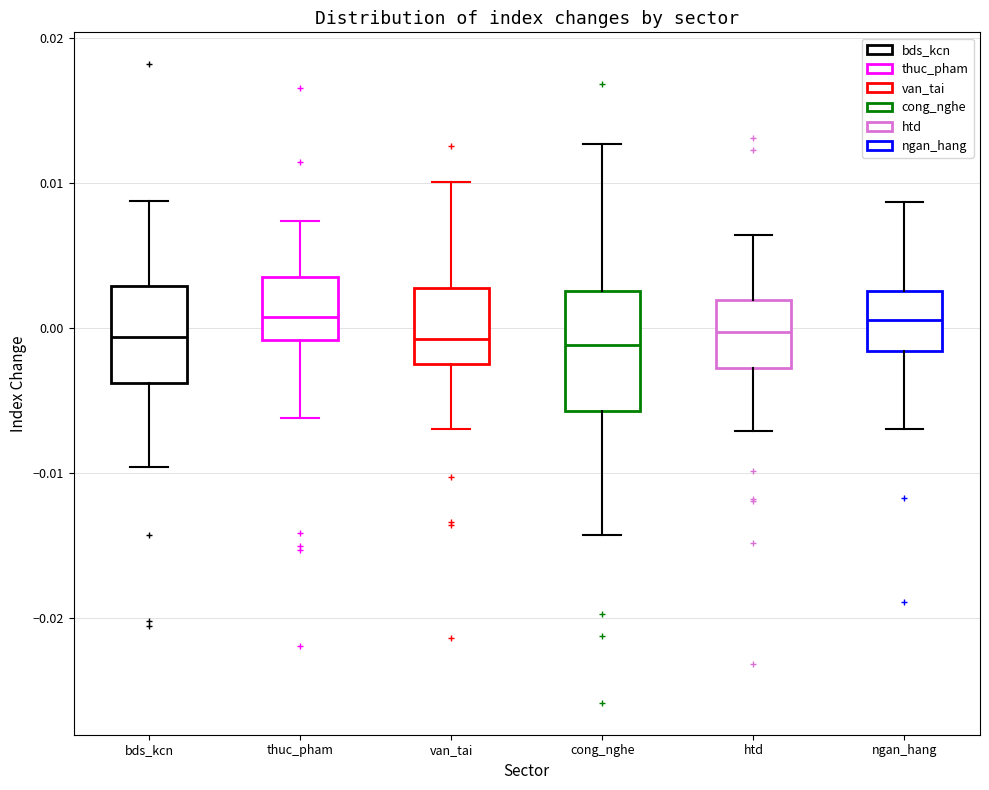

Reading left to right, transcribe this box plot: for each box, give where its median line is, the range the box spans, and where its two whiskers end, as read against the y-axis. The values are not printed on the chart, so give them approximately, as read against the axis.

bds_kcn: median -0.001, box -0.004 to 0.003, whiskers -0.010 to 0.009
thuc_pham: median 0.001, box -0.001 to 0.004, whiskers -0.006 to 0.007
van_tai: median -0.001, box -0.002 to 0.003, whiskers -0.007 to 0.010
cong_nghe: median -0.001, box -0.006 to 0.003, whiskers -0.014 to 0.013
htd: median 0.000, box -0.003 to 0.002, whiskers -0.007 to 0.006
ngan_hang: median 0.001, box -0.002 to 0.003, whiskers -0.007 to 0.009